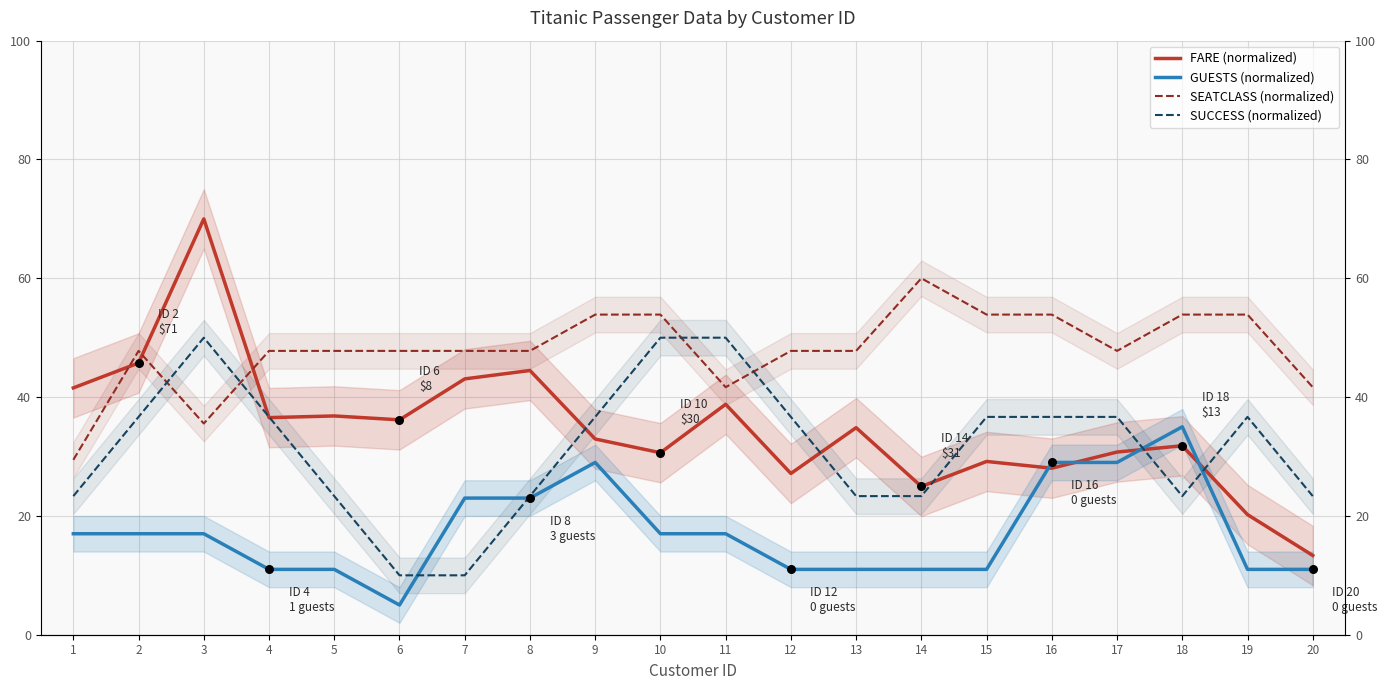

At which category is the sum across all series the highest?

3